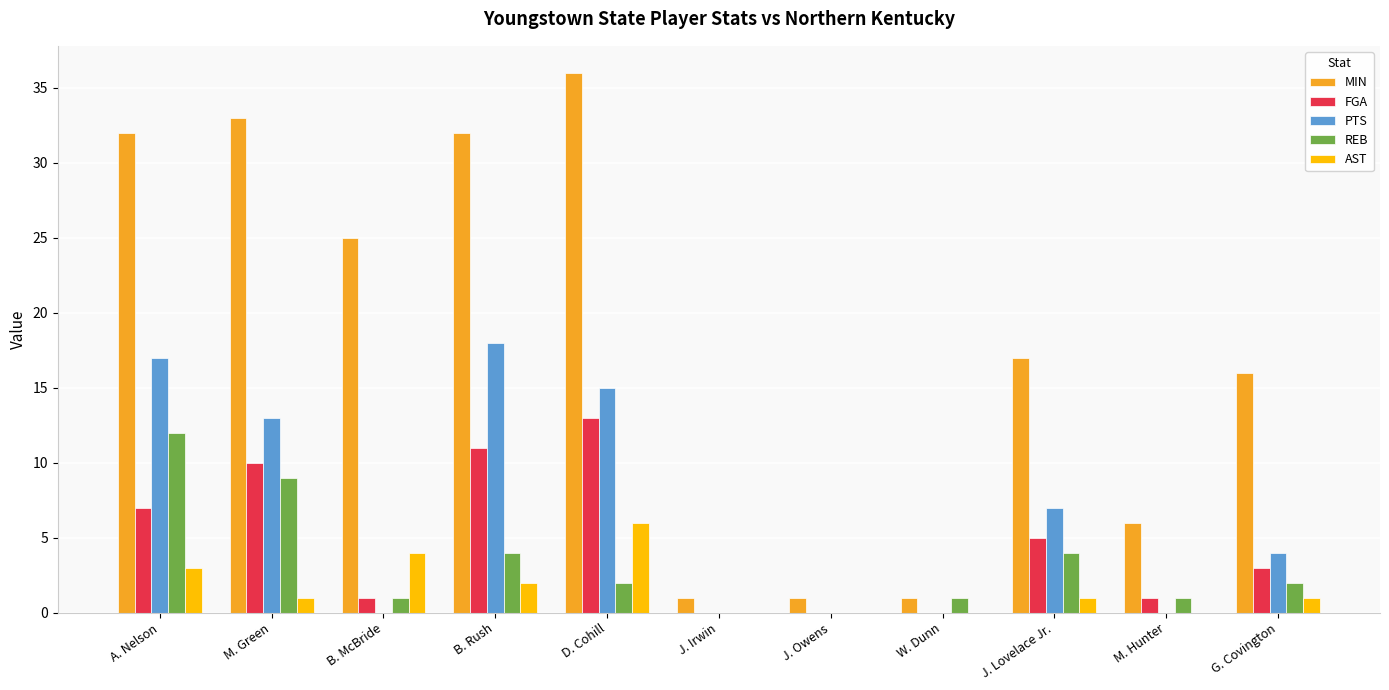

Is it true that MIN equals 33 at M. Green?

True